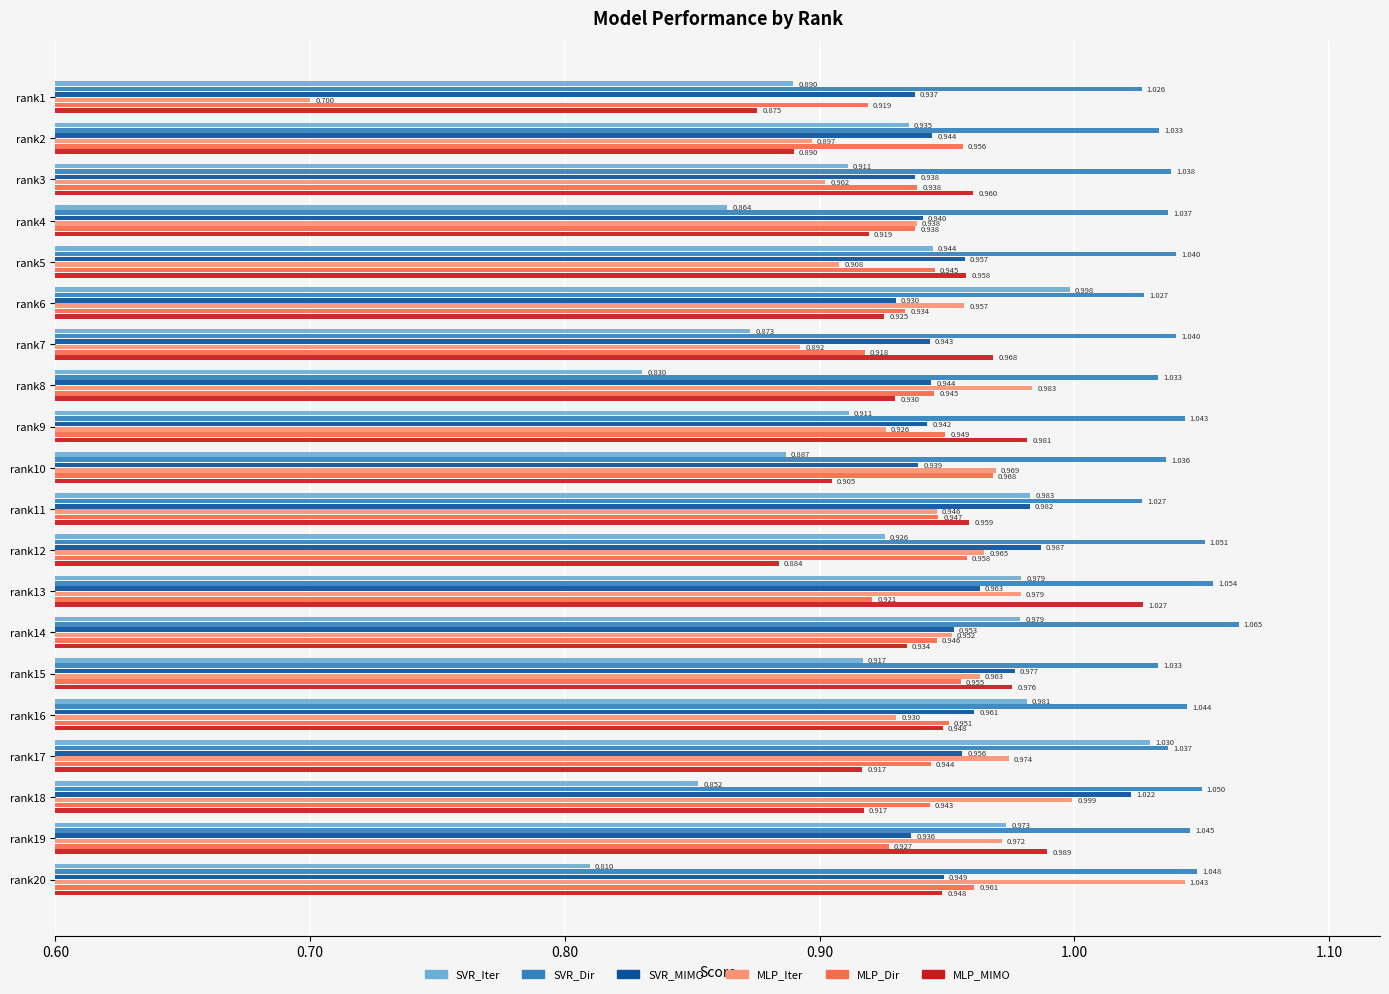

Which series has the widest spread of values?

MLP_Iter